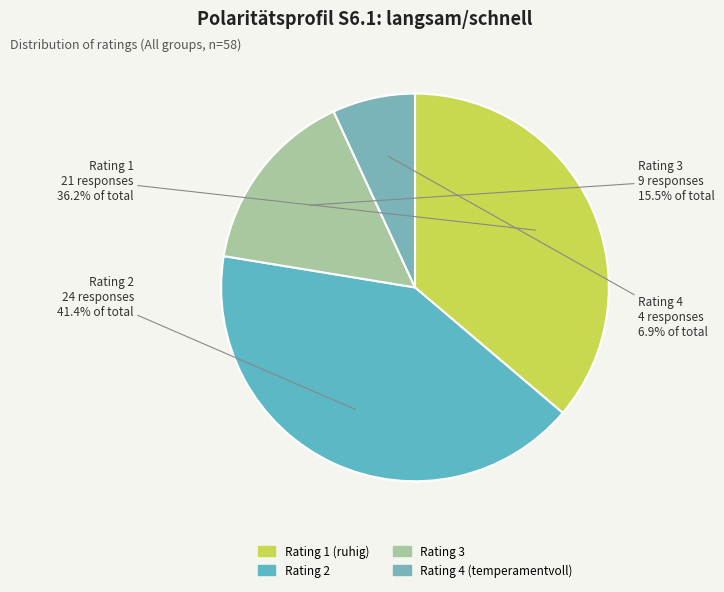

How many slices are in this pie chart?

4